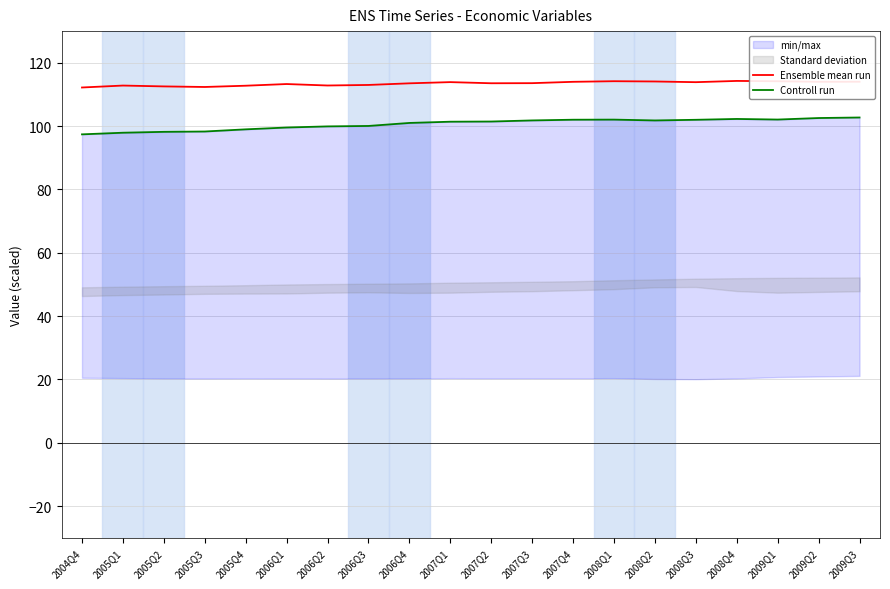

The Ensemble mean run series shows 199.7 at 2006Q4. True or false?

False